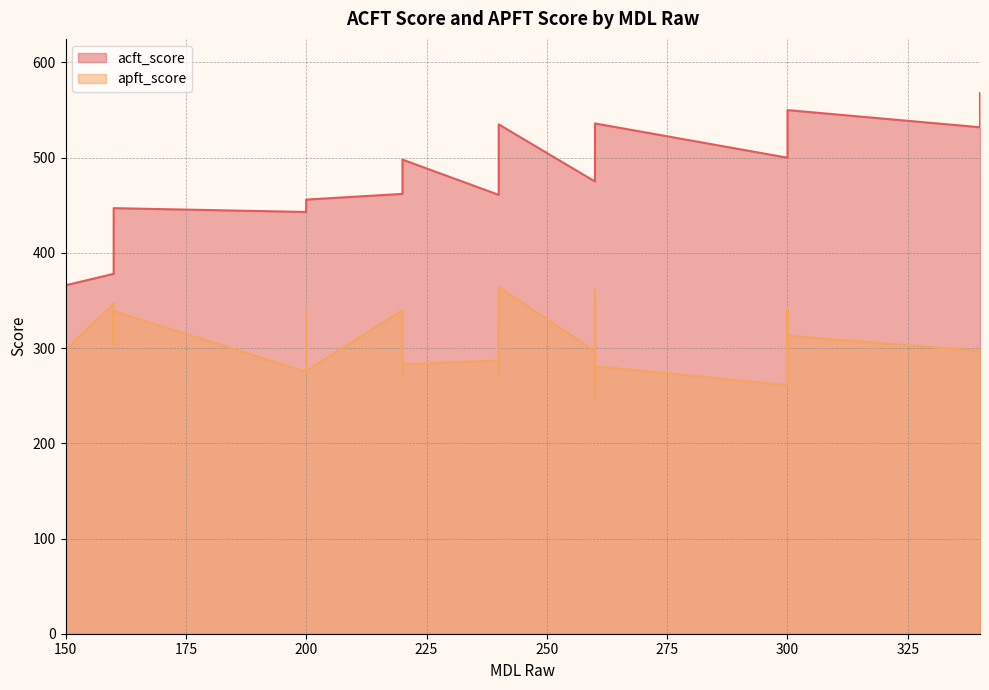

Reading left to right, extract all data points from this chart.

acft_score: 511	500	532	477	568	456	550	500	391	408	522	477	535	527	267	537	525	462	536	366	510	481	378	503	470	525	491	443	512	498	475	490	529	452	461	447	502	522	537	547
apft_score: 352	279	297	270	292	276	313	261	344	303	292	271	364	361	269	299	336	340	281	298	315	281	347	308	277	299	296	275	259	283	297	242	341	340	287	339	327	298	328	294